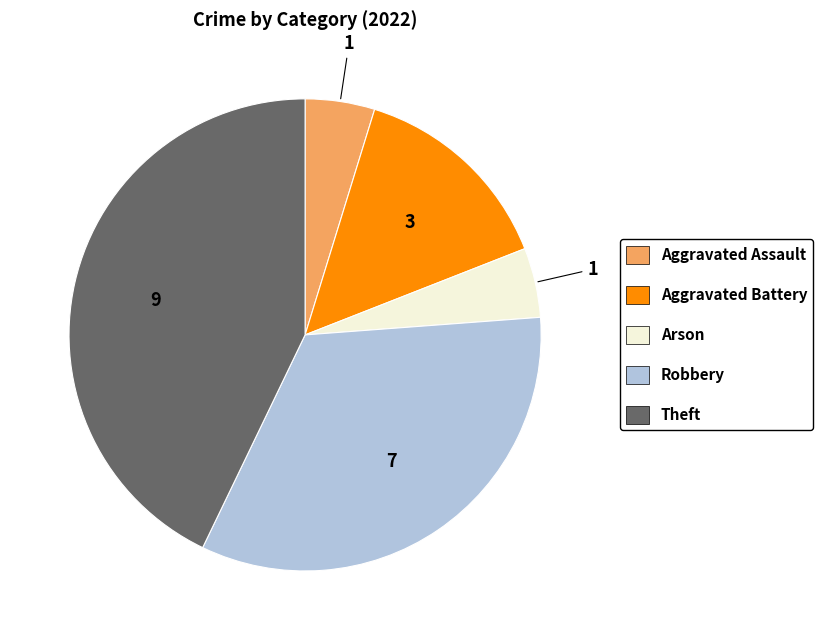

What is the ratio of the value at Aggravated Battery to the value at Theft?

0.3